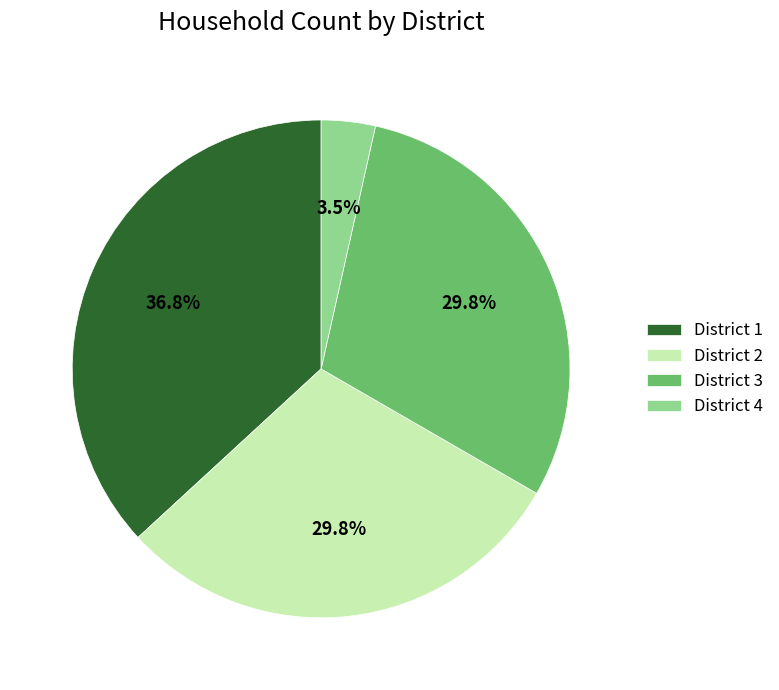

To the nearest percent, what percentage of the pie is District 2?

30%